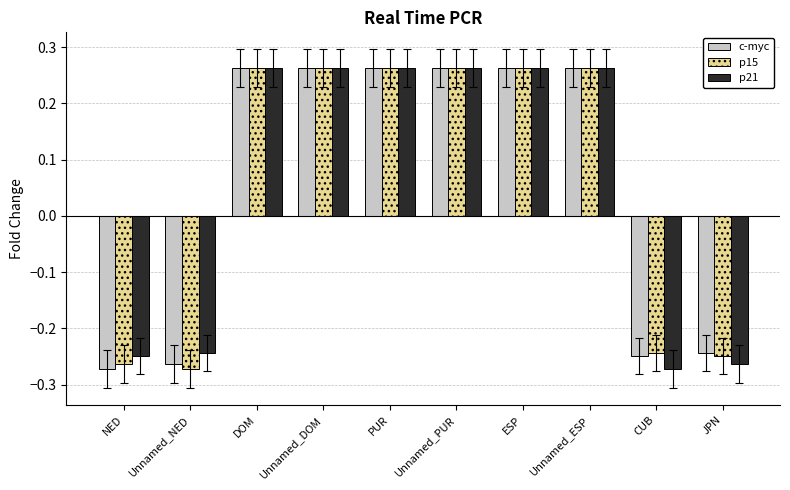

Is it true that p21 equals -0.1 at JPN?

False